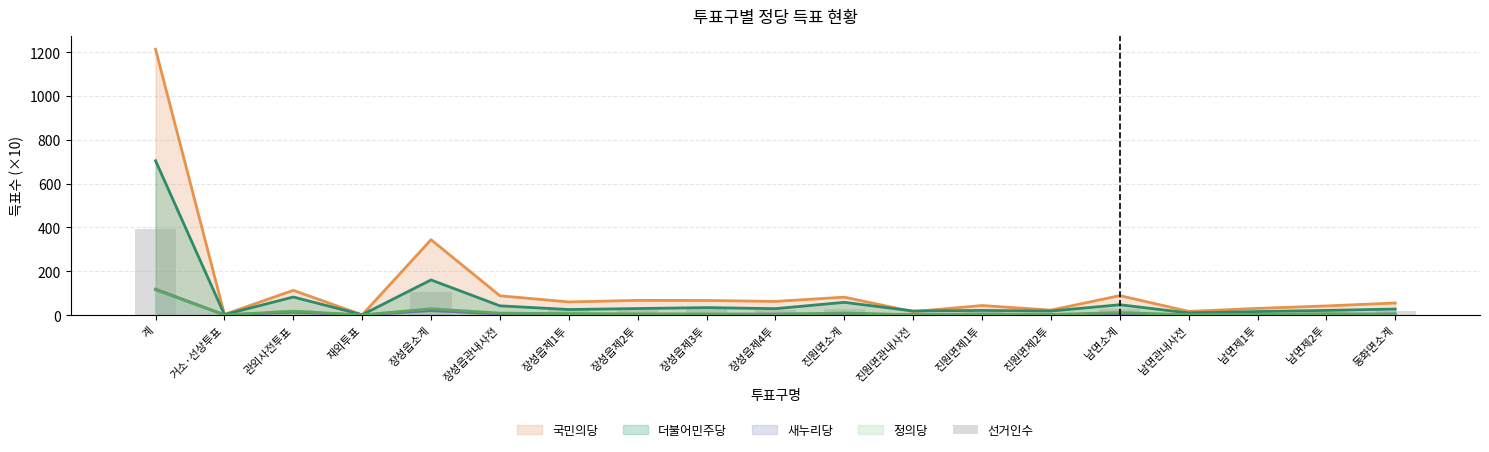

Approximately how many times larger is the value at 거소·선상투표 compared to 장성읍관내사전?

0.1